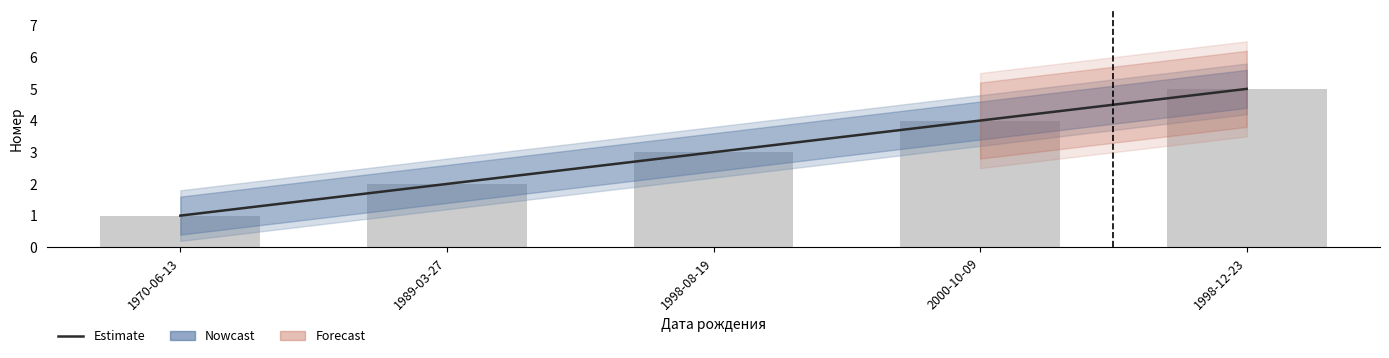

At which label does the data first exceed 3?

2000-10-09